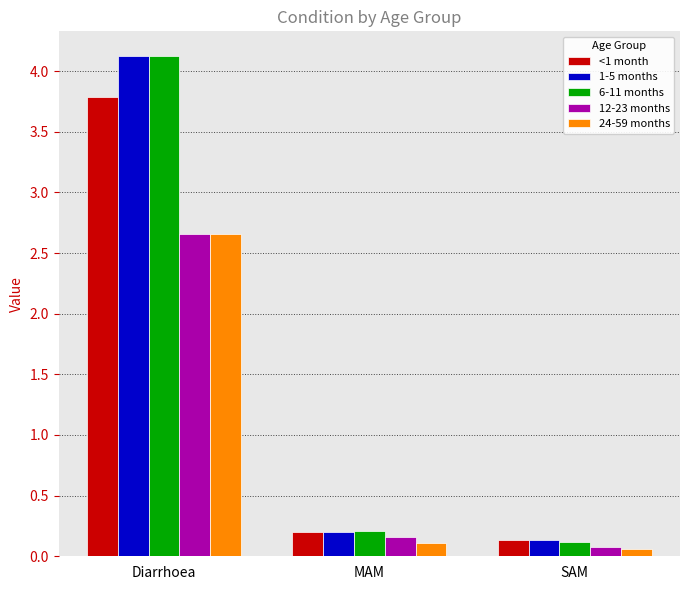

How many bars are there in each group?

5